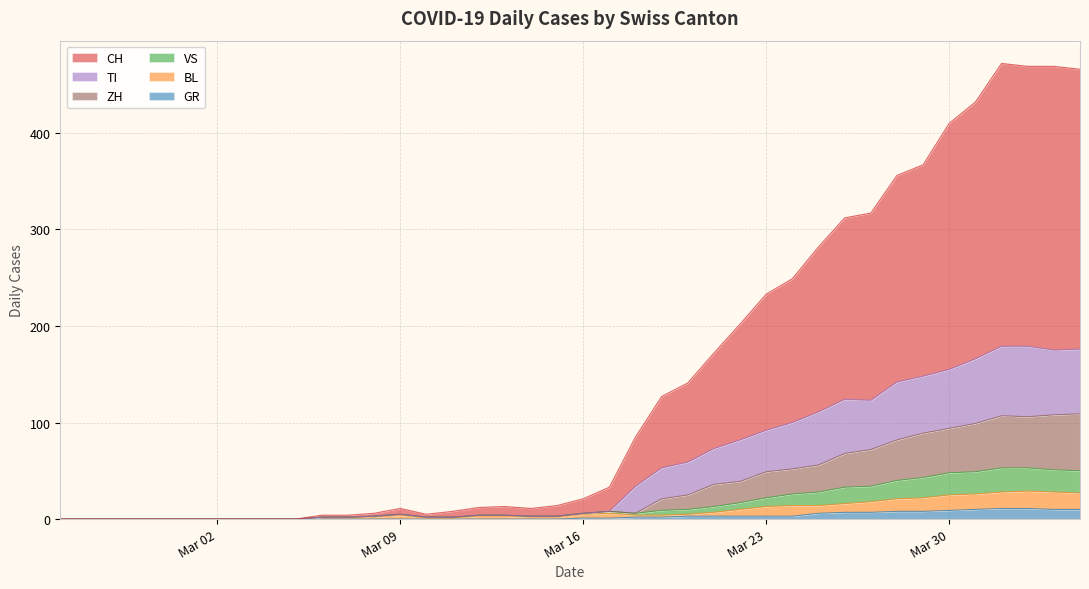

In BL, how many points are higher than both neighbors (excluding endpoints)?

3